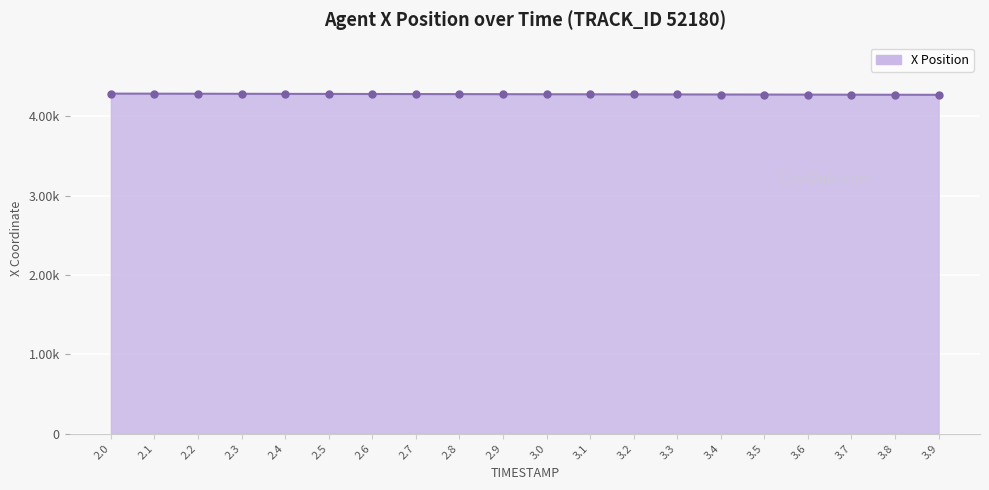

What is the ratio of the value at 3.3 to the value at 2.6?

1.0